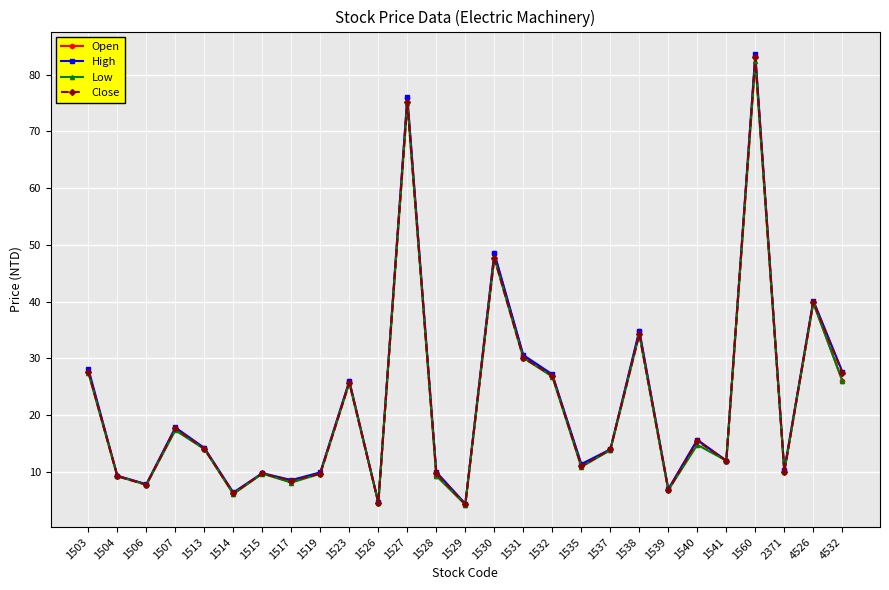

At which category does Close reach its first local valley?

1506